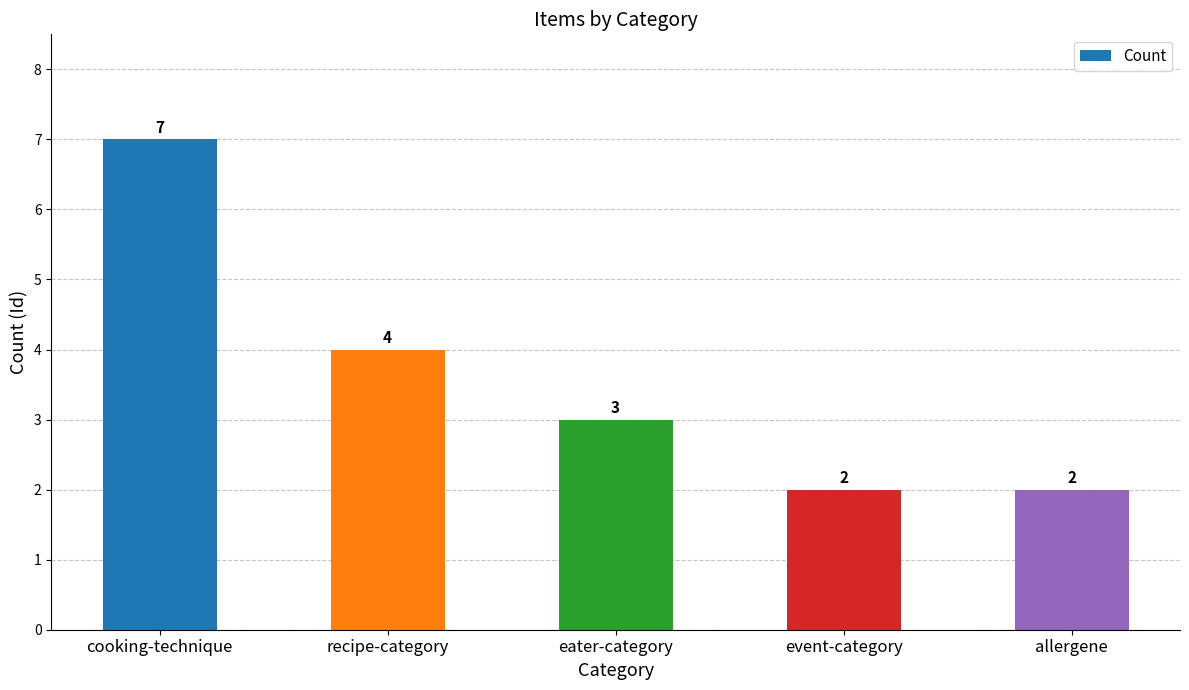

What is the average value?

4